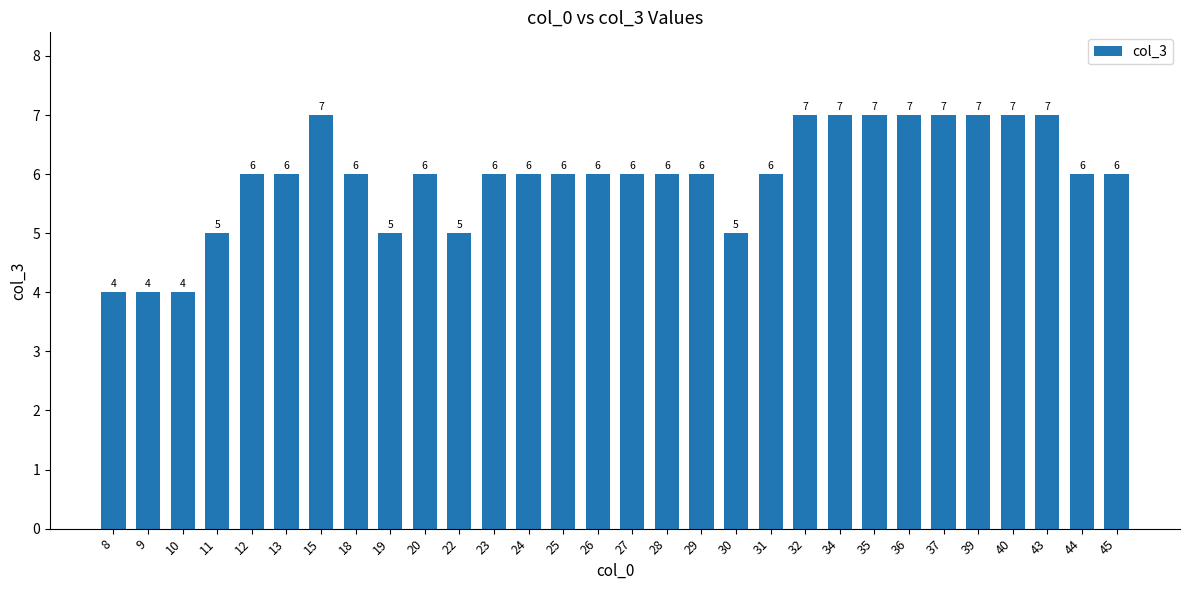

How many values are between 6 and 7?

23